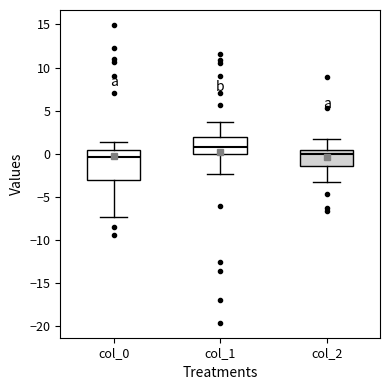

Reading left to right, read every box against the y-axis: the position of its median line, the range the box covers, and the ends of its whiskers. The values are not printed on the chart, so give them approximately, as read against the axis.

col_0: median -0.5, box -3.0 to 0.5, whiskers -7.5 to 1.5
col_1: median 1.0, box 0.0 to 2.0, whiskers -2.5 to 3.5
col_2: median 0.0, box -1.5 to 0.5, whiskers -3.5 to 1.5